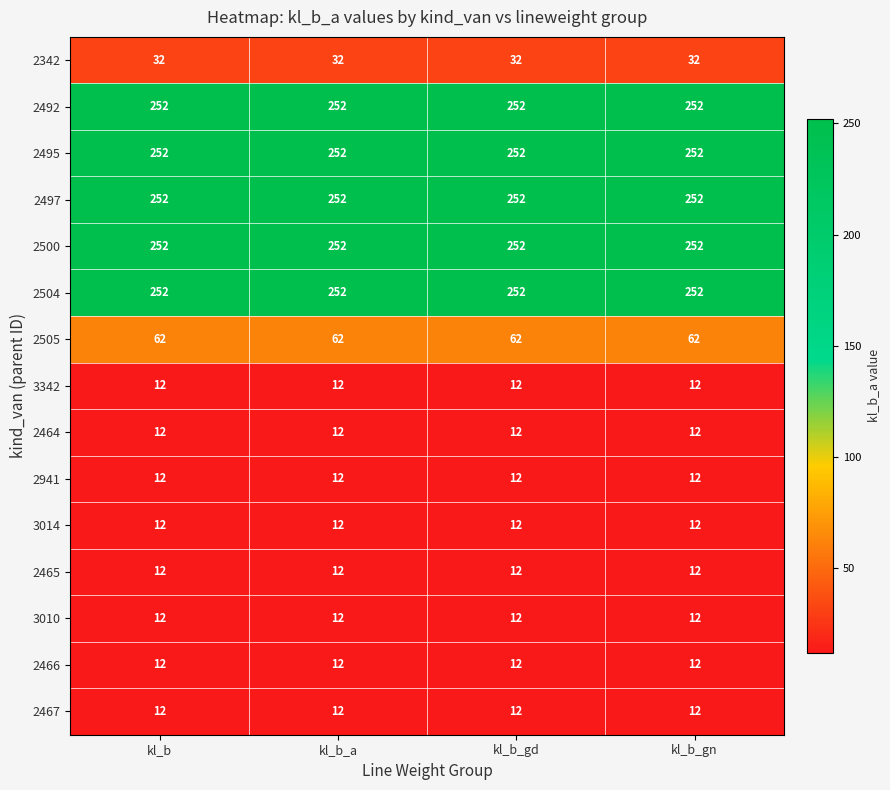

True or false: 2465 has a value of 8 at kl_b.

False